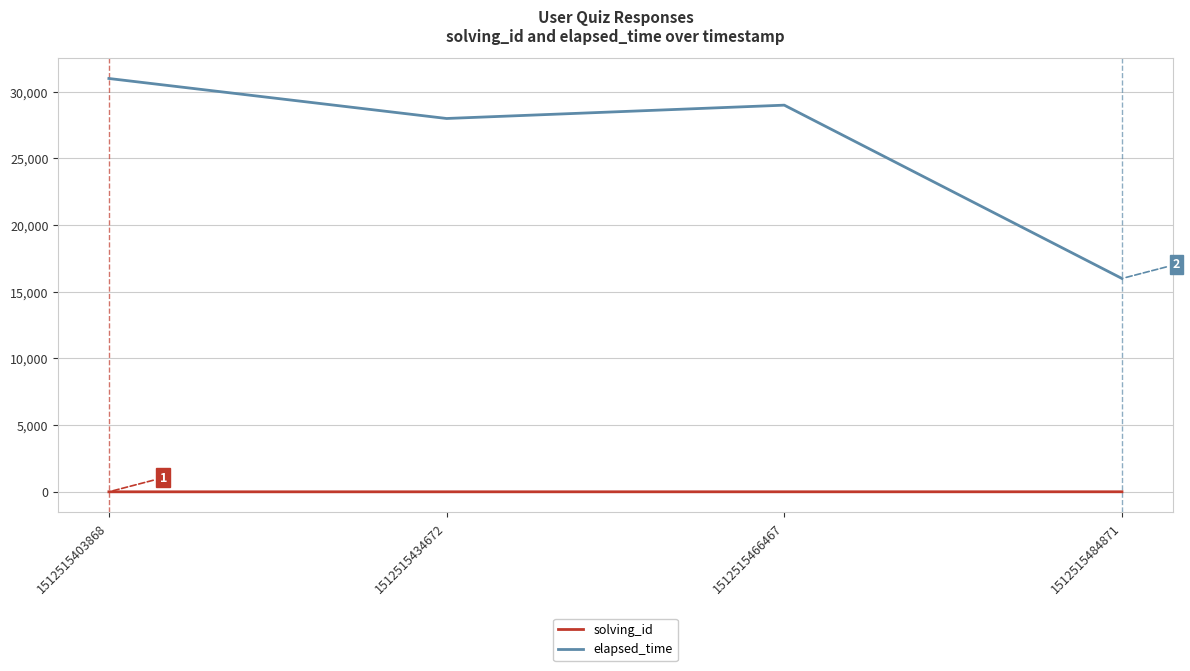

Rank the series at 1512515403868 from highest to lowest value.

elapsed_time, solving_id